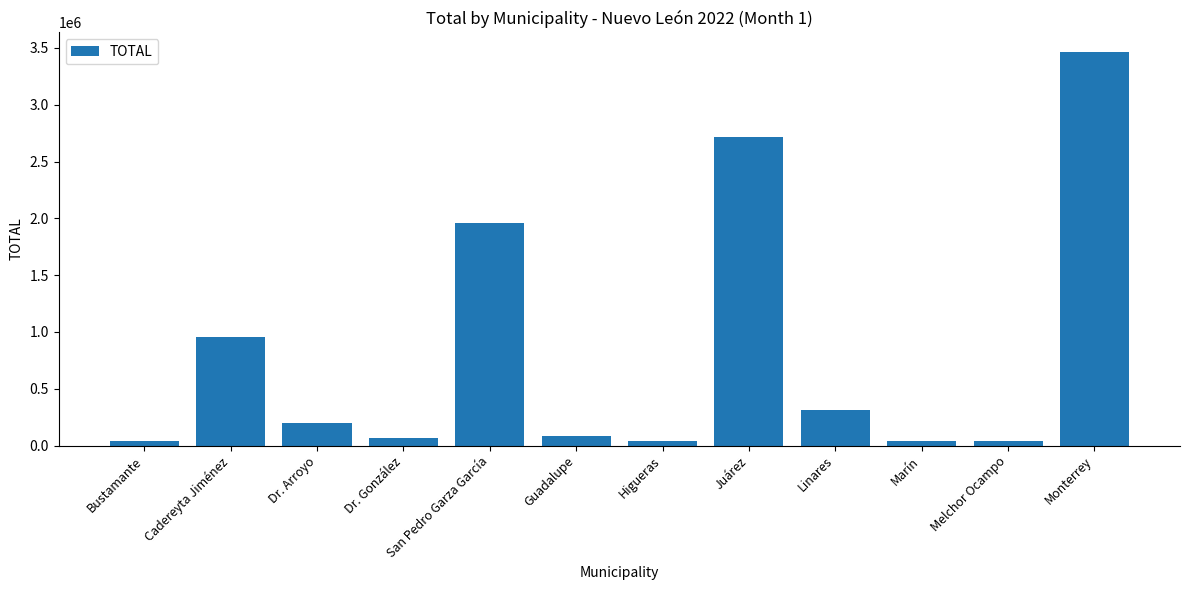

What is the label of the 4th bar from the left?

Dr. González